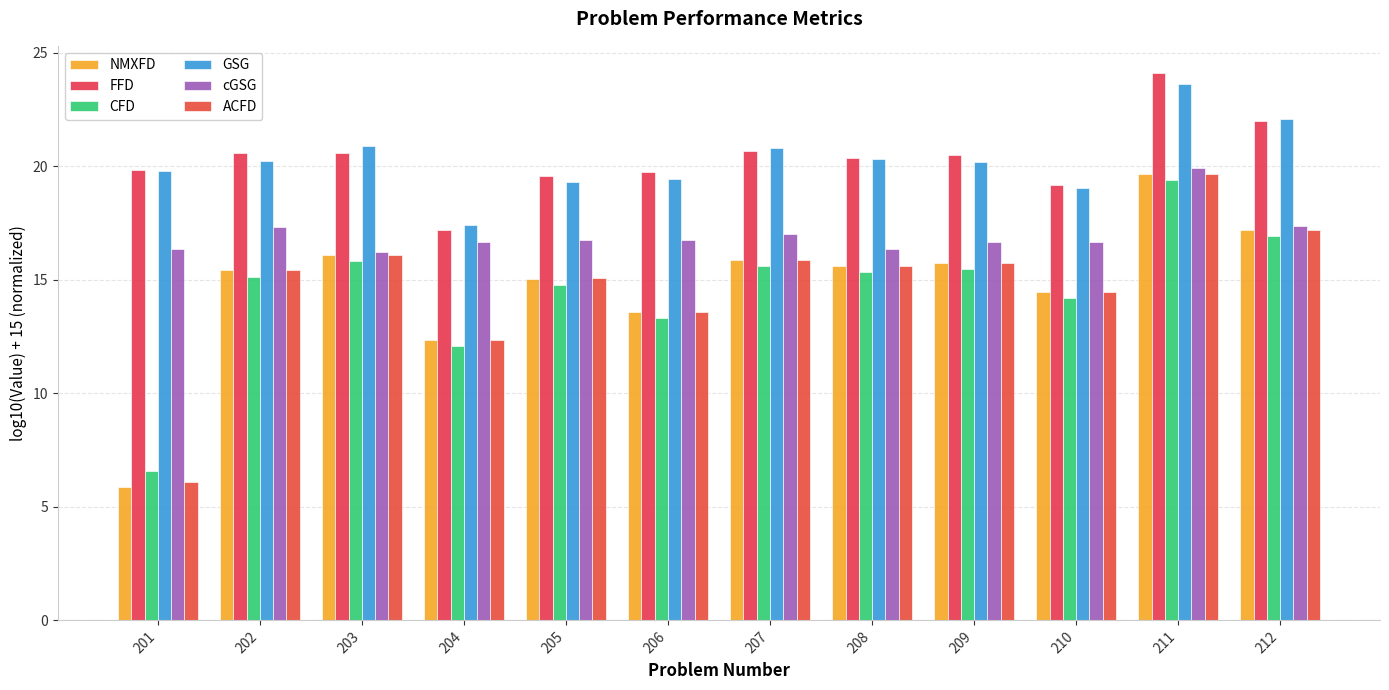

Between 212 and 207, which is larger?

212